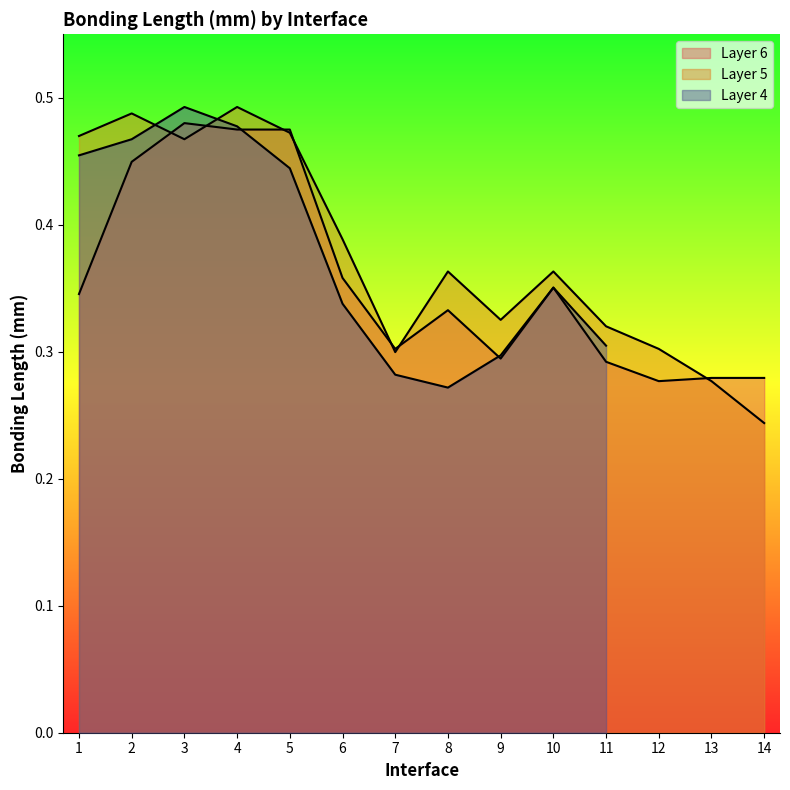

Between which two adjacent categories do Layer 6 and Layer 5 first intersect?

2 and 3